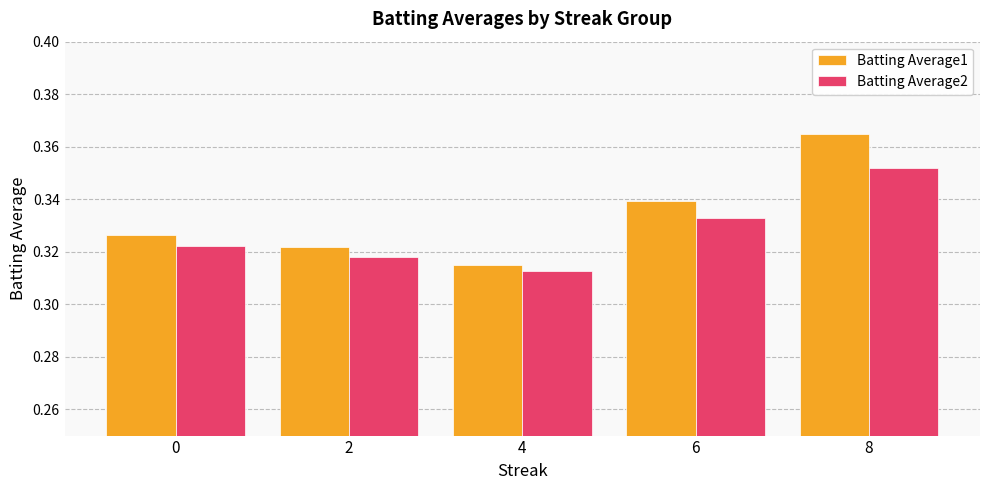

What is the total value across all series at 6?

0.7